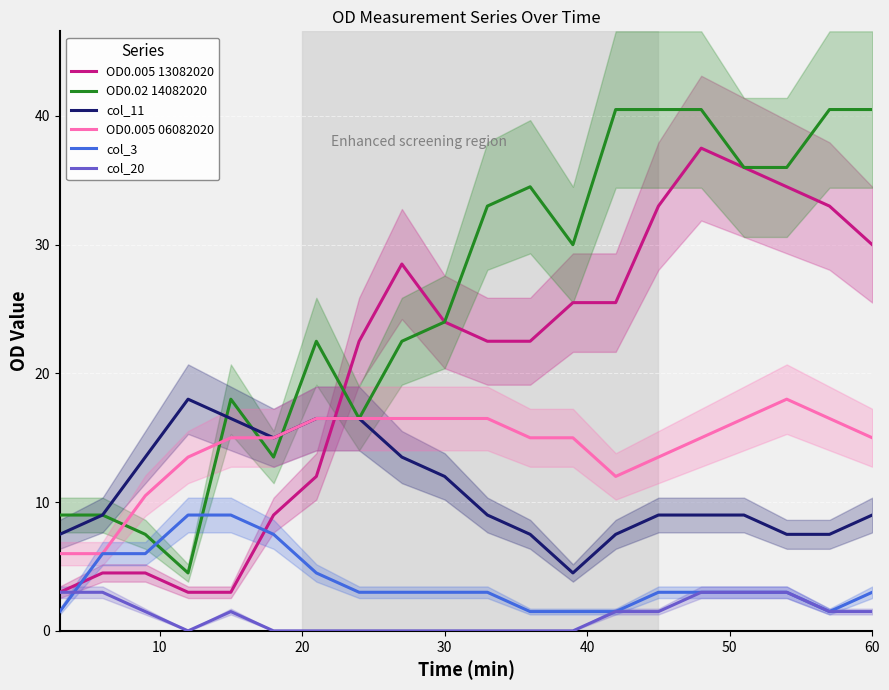

How many data points does each series have?

20